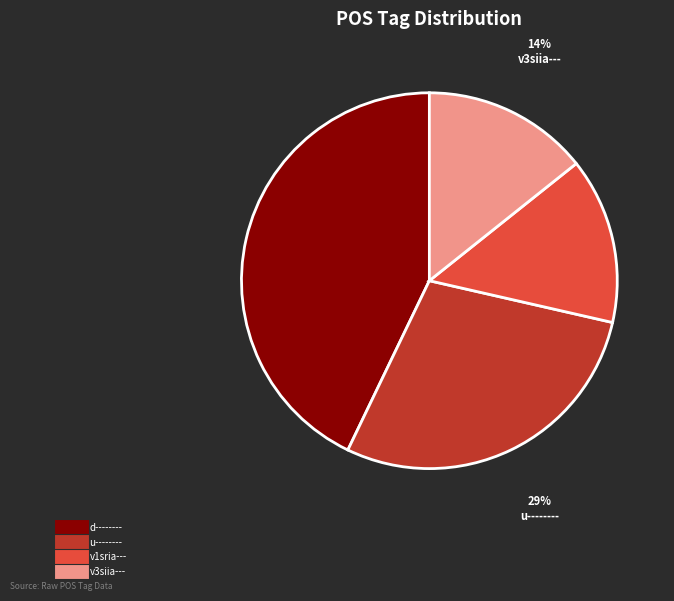

Which category has the biggest portion of the pie?

d--------